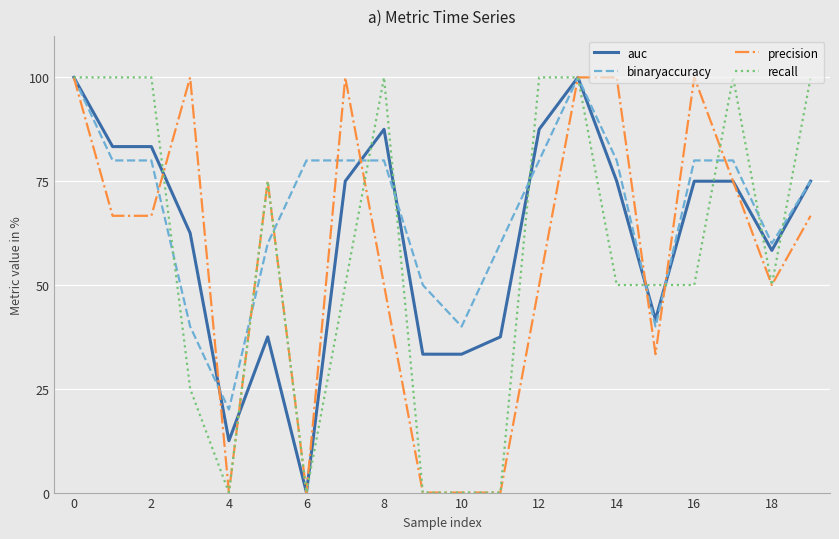

Does the chart display data point markers on the line(s)?

No